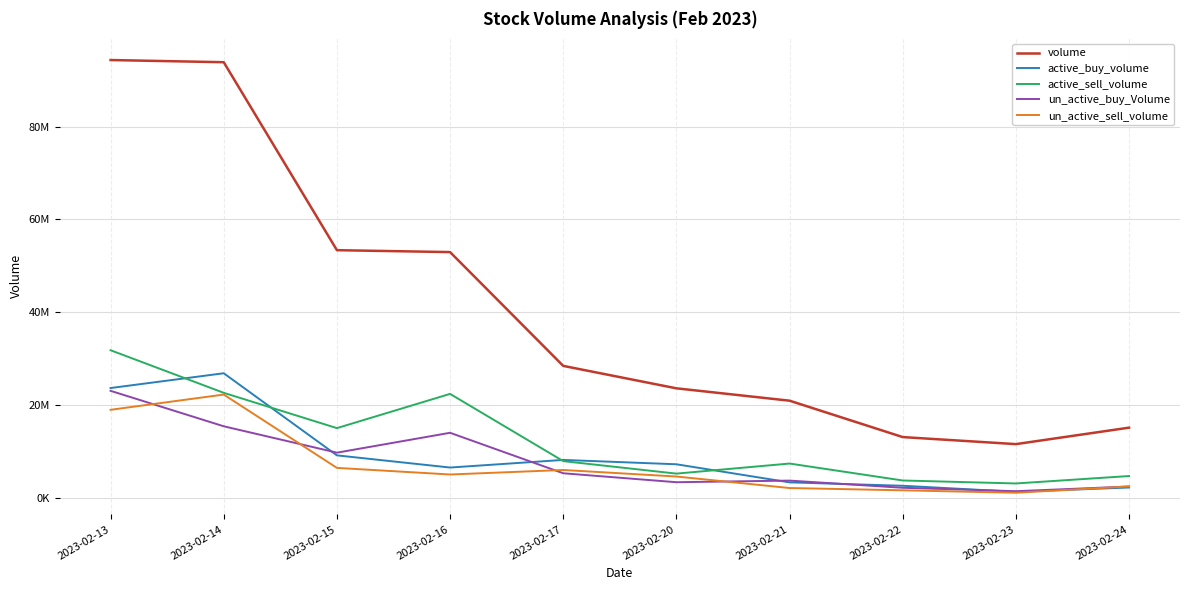

What is the sum of all un_active_buy_Volume values?

80247837